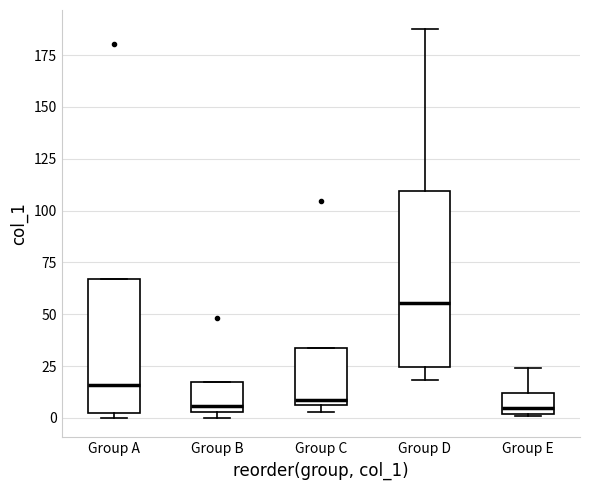

Comparing the boxes themselves (not the whiskers), which one is the tallest?

Group D